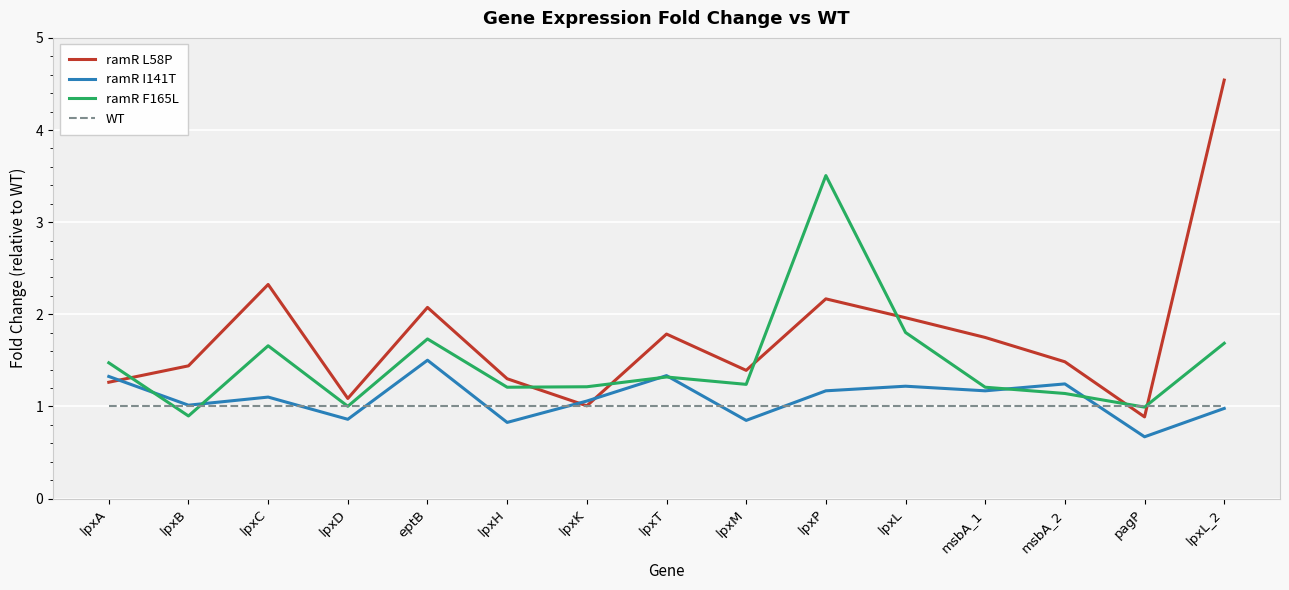

What is the minimum value shown in the chart?

0.7